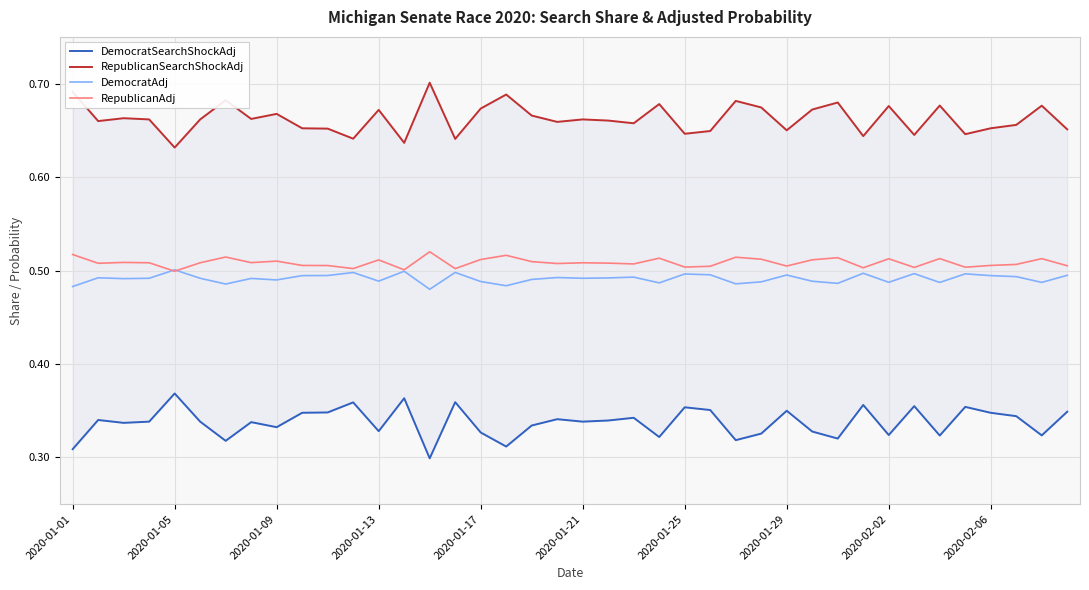

What value does the DemocratSearchShockAdj series have at 33?

0.4